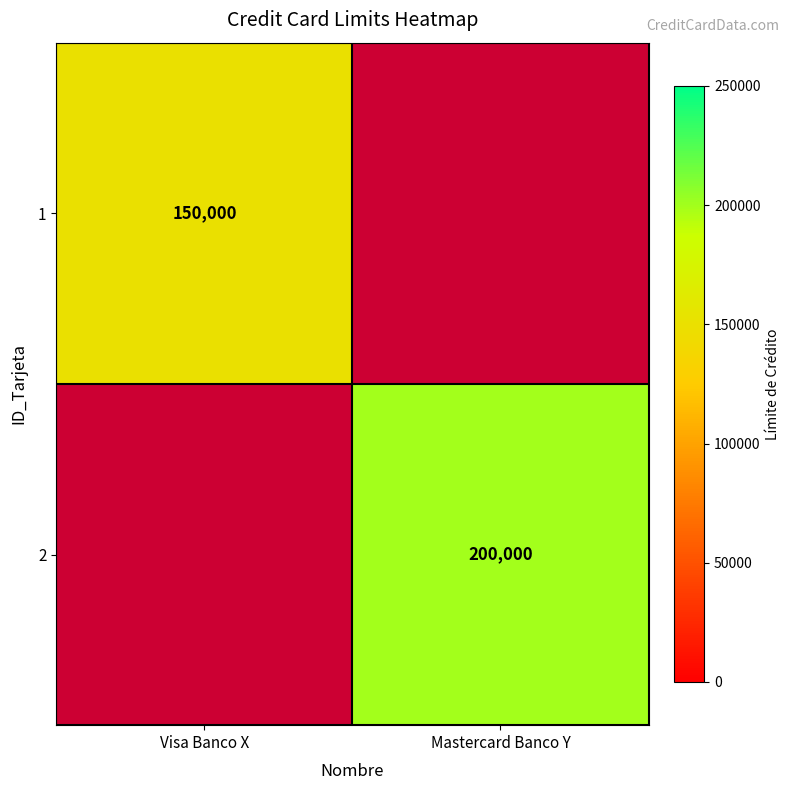

The value of 2 at Mastercard Banco Y is 117481. True or false?

False